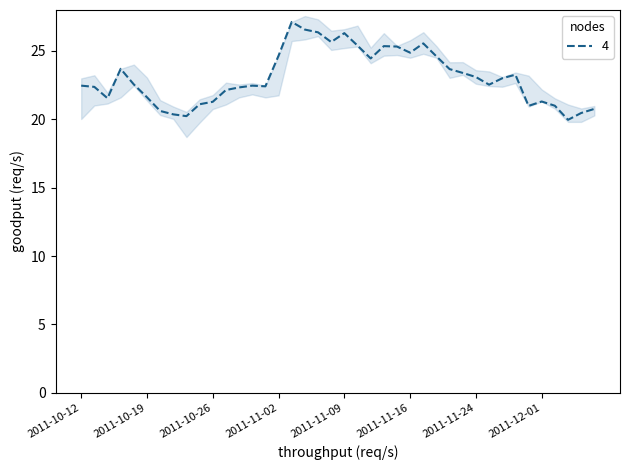

How many interior local peaks does the close series have?

8